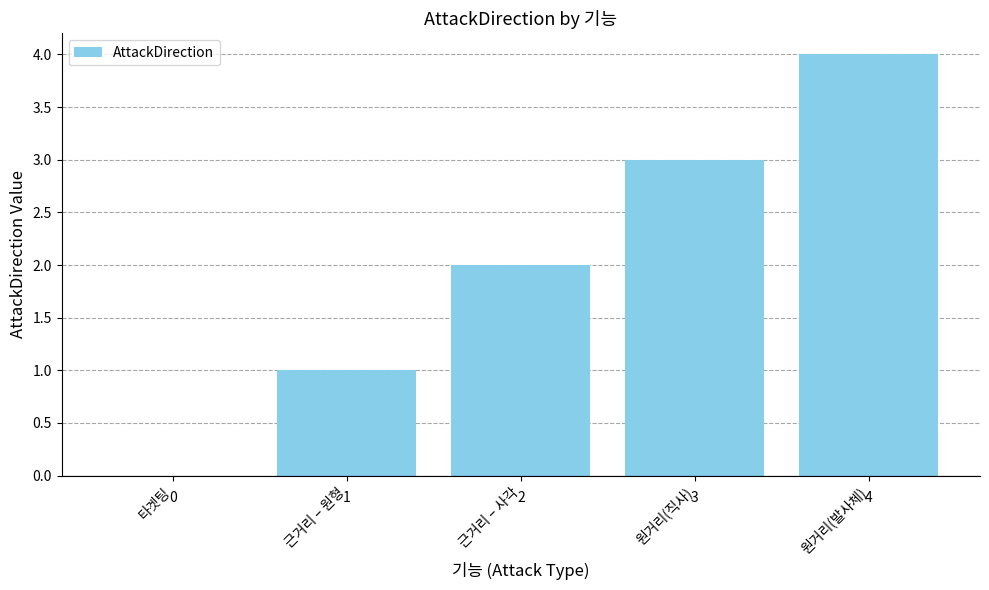

How many values are between 1 and 3?

3